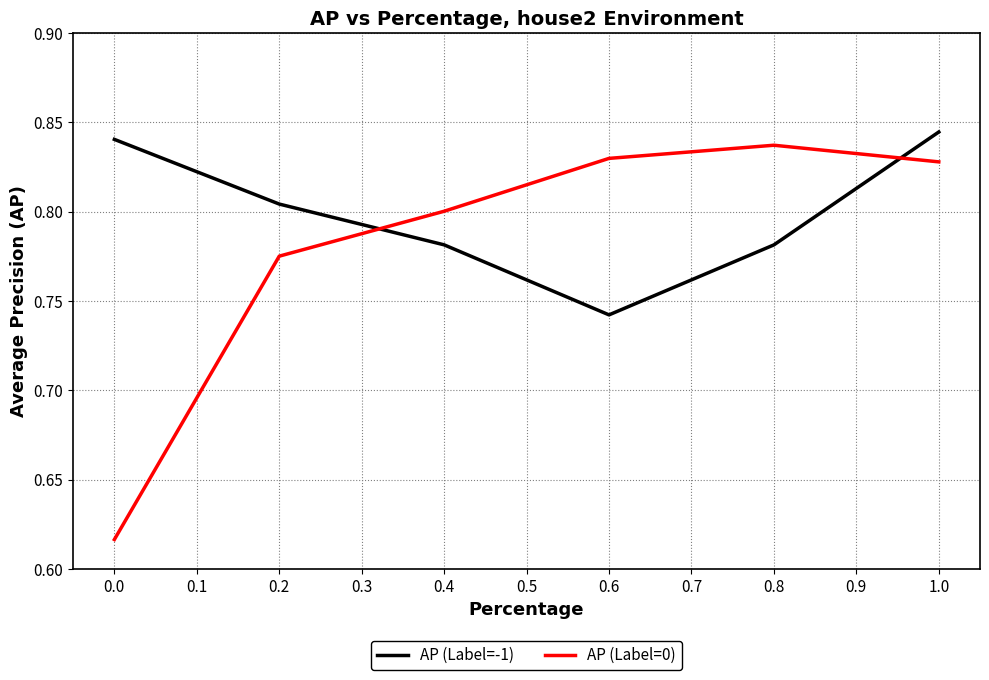

Which series has the largest total across all categories?

AP (Label=-1)